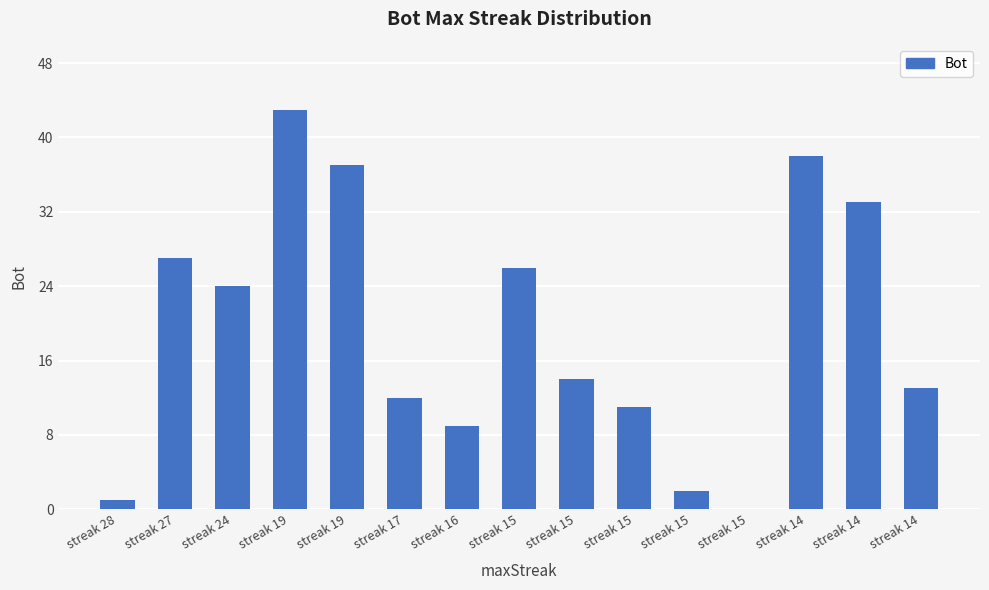

How many data points does each series have?

15